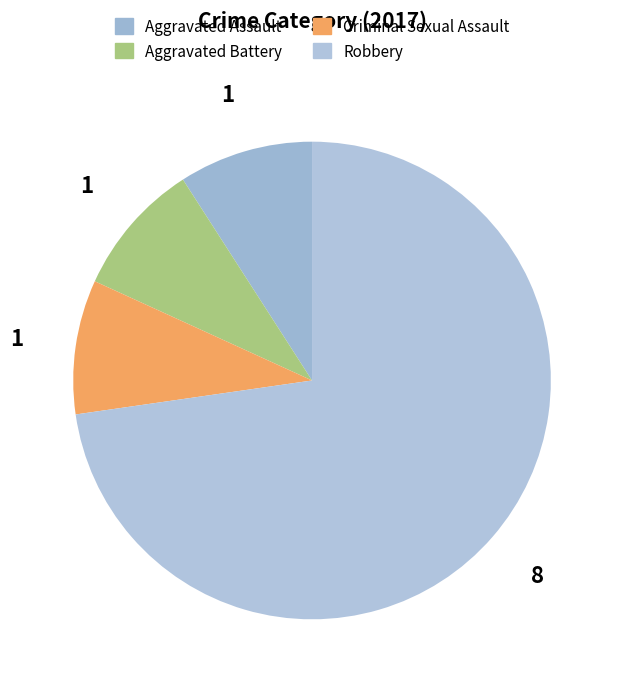

Count the number of slices in the pie.

4